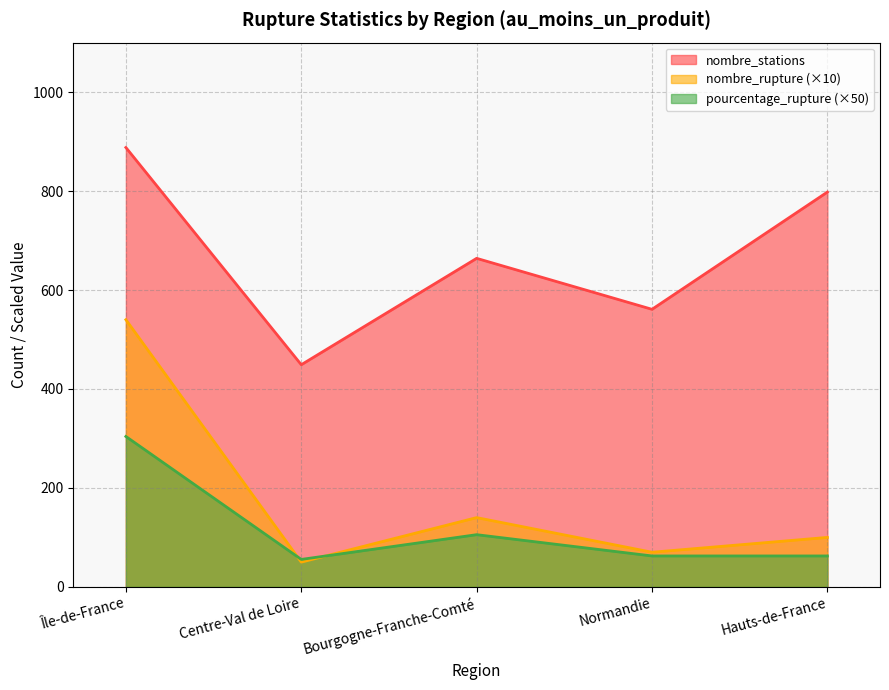

Rank the series at Île-de-France from highest to lowest value.

nombre_stations, nombre_rupture (×10), pourcentage_rupture (×50)